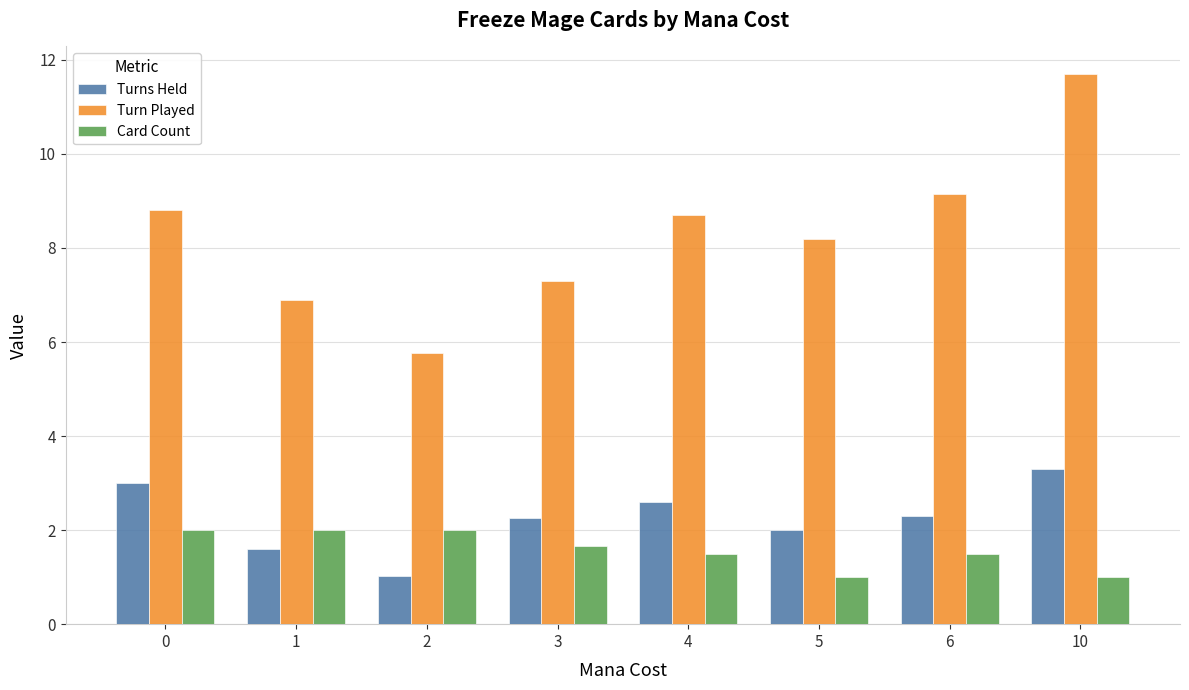

Read the Card Count value at 0.

2.0